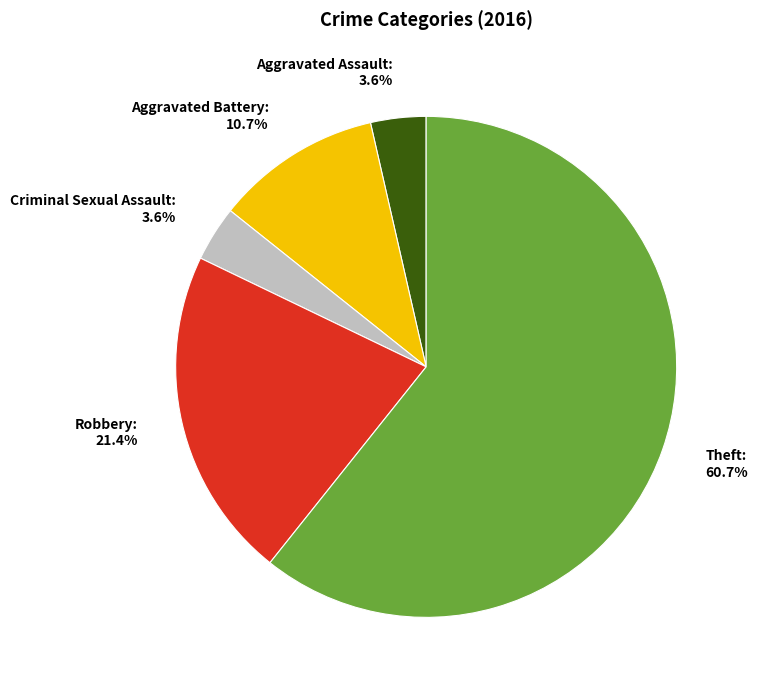

Which slice is the largest?

Theft